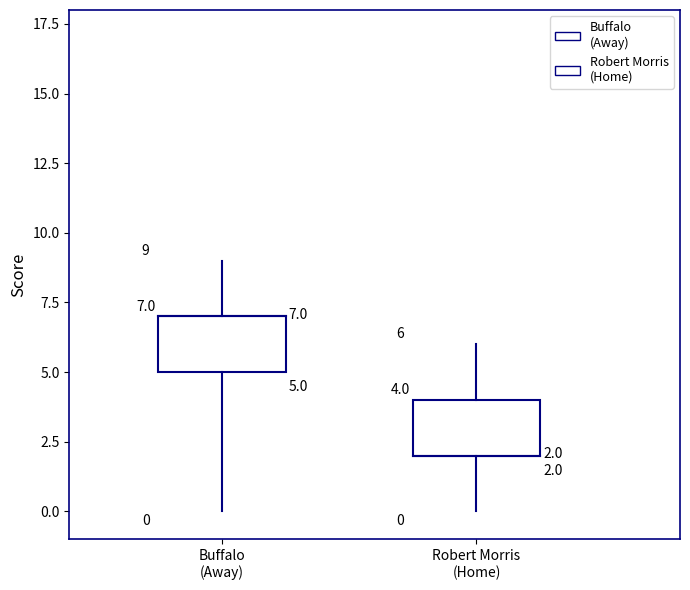

The Q3 Score series shows 9 at Robert Morris. True or false?

False